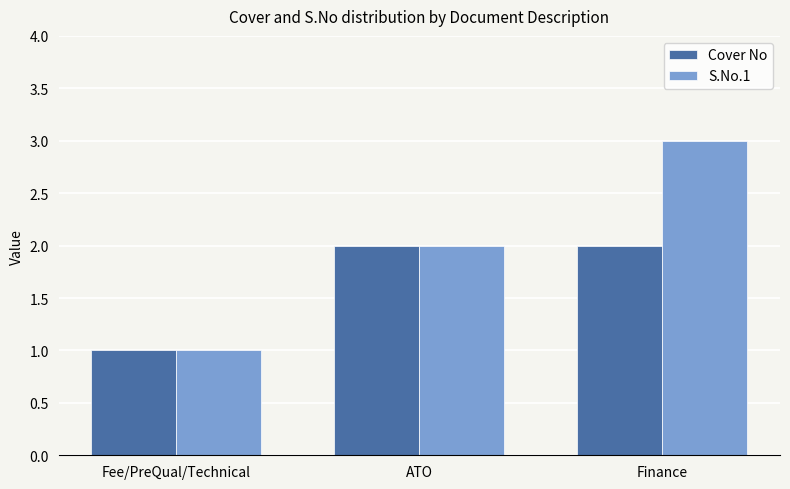

Which series has the widest spread of values?

S.No.1